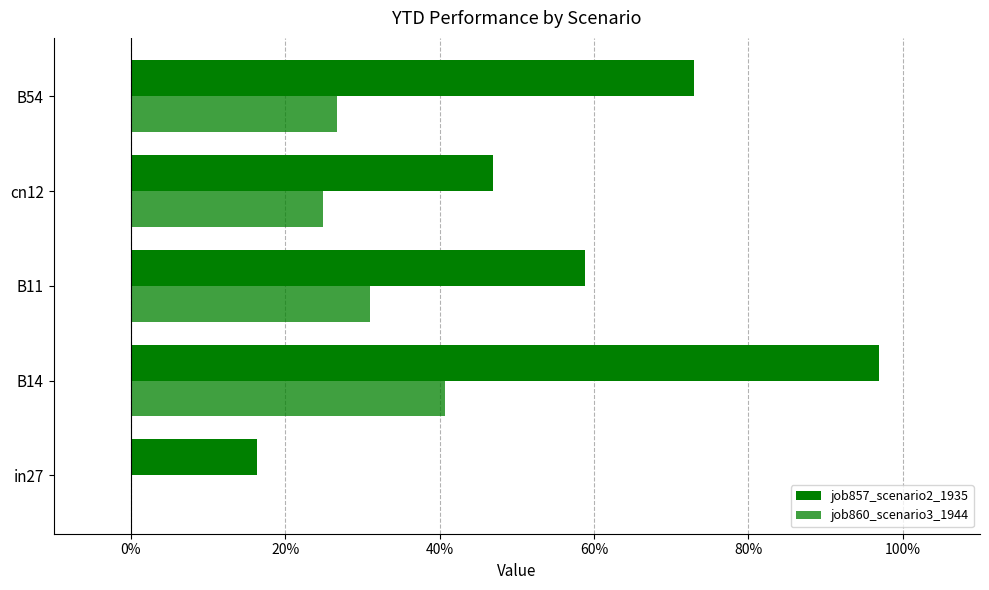

Which series has the largest total across all categories?

job857_scenario2_1935